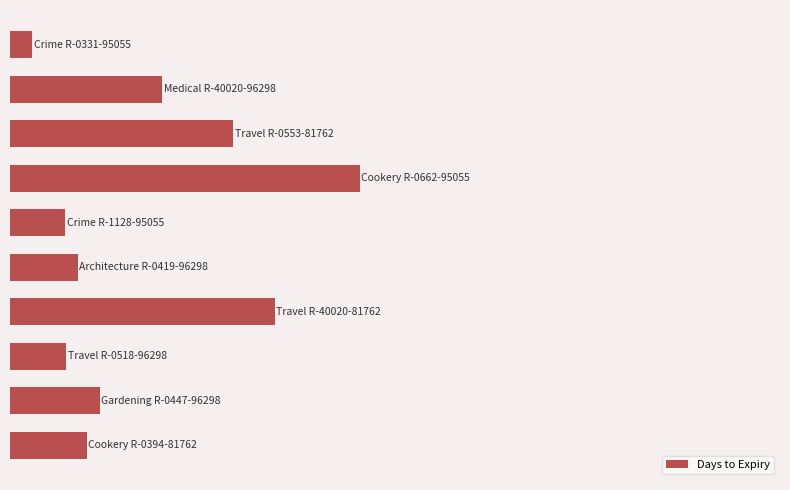

How many data points are less than 626?

5